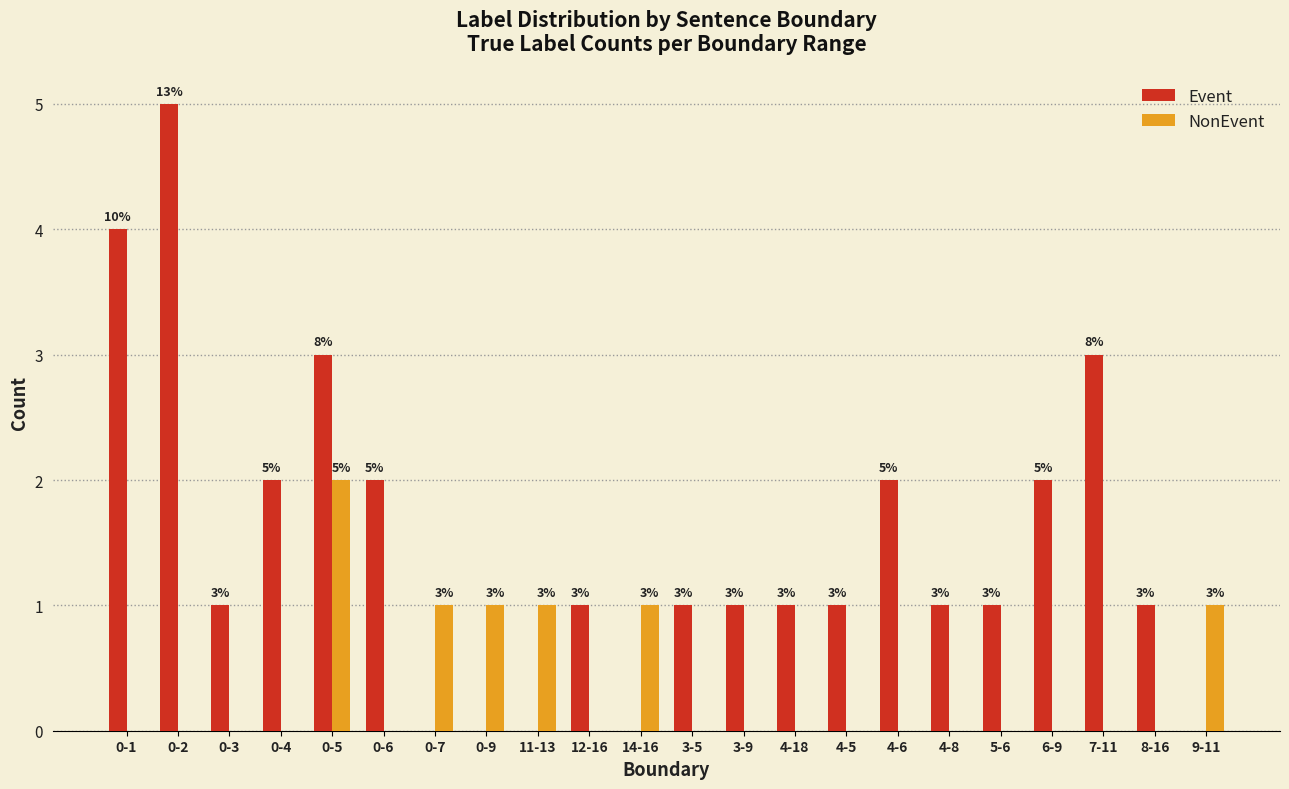

Which series has the largest range (max minus min)?

Event